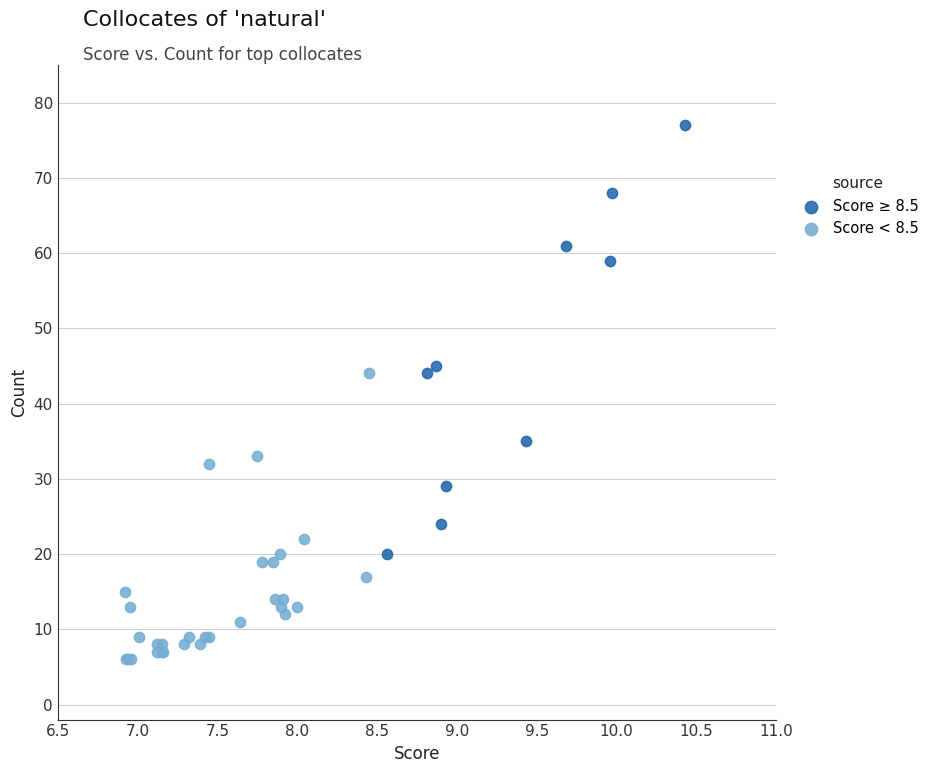

Which series contains the highest Y value?

Score ≥ 8.5